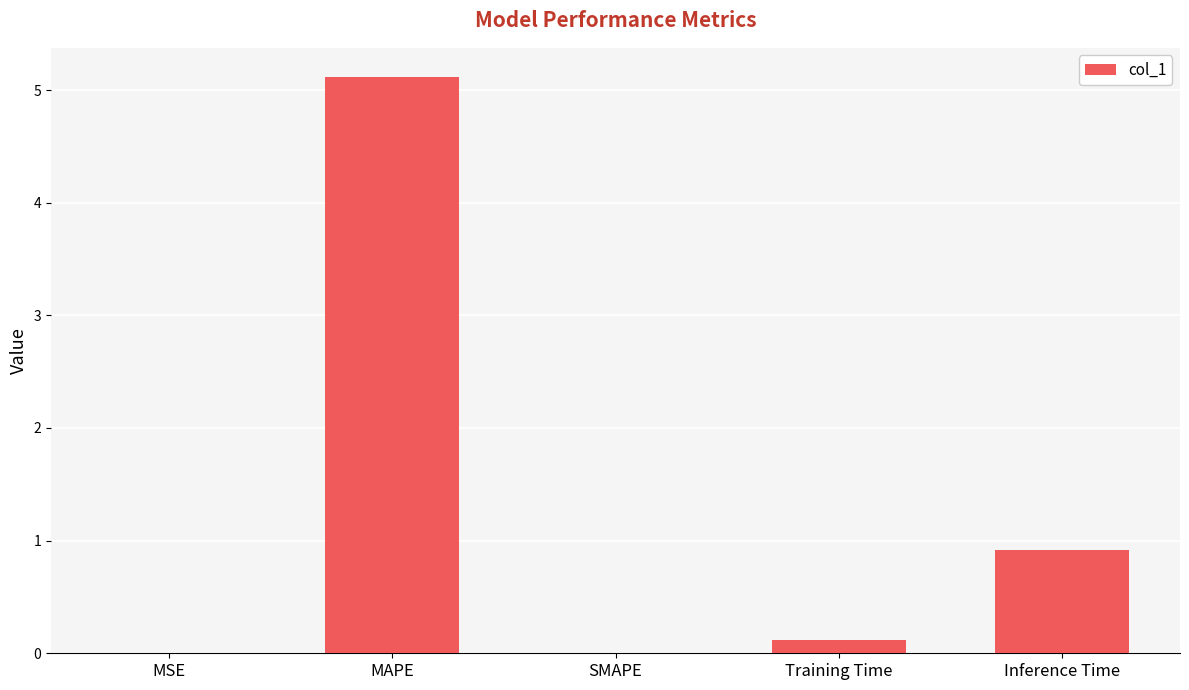

What is the maximum value shown in the chart?

5.1